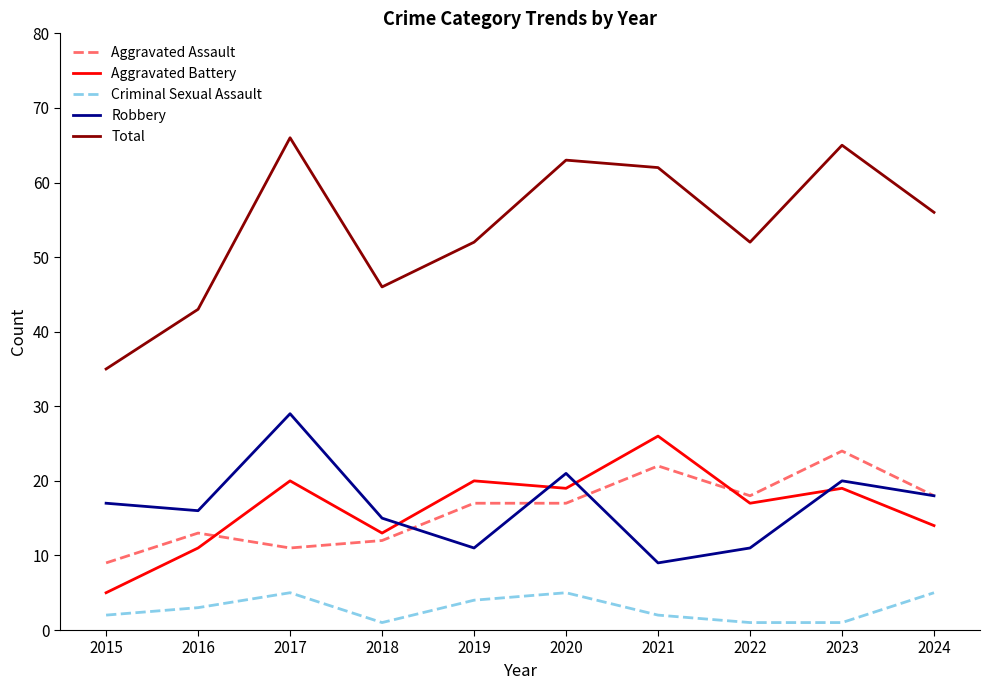

True or false: Robbery has a value of 11 at 2019.

True